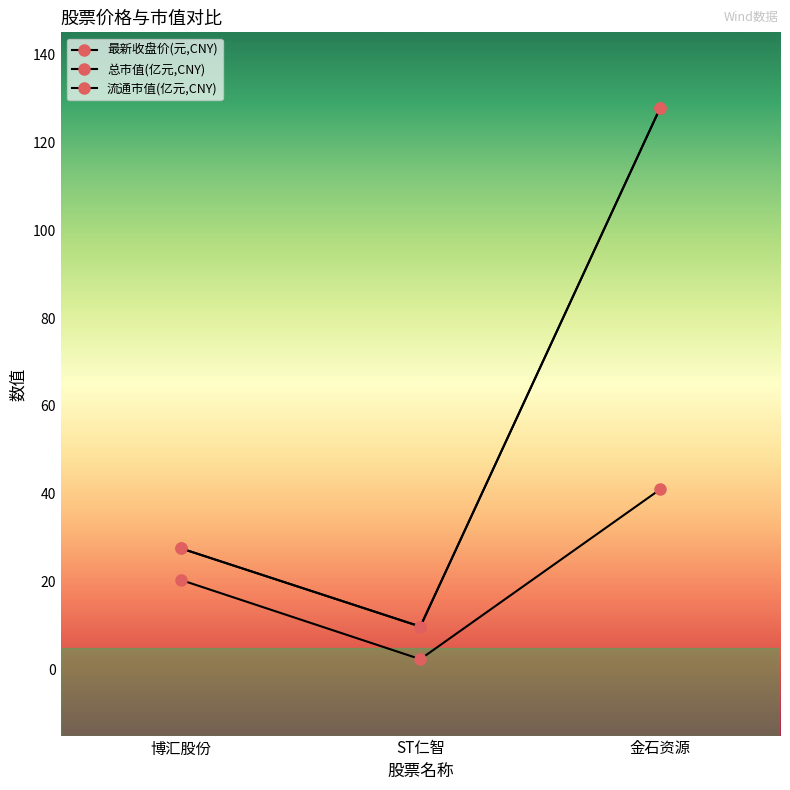

Is this an area chart (filled region under the line)?

No